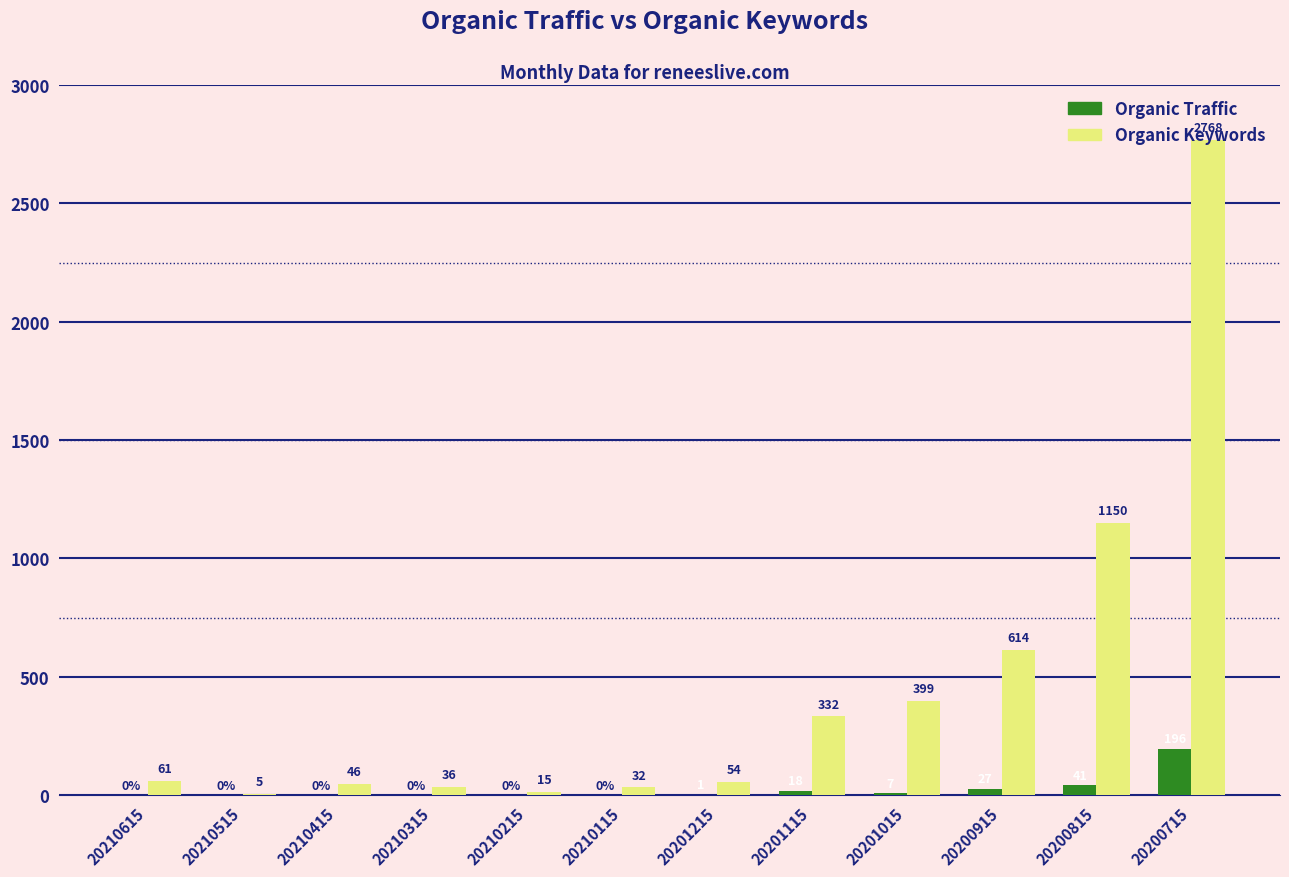

How many values in Organic Traffic are above zero?

6